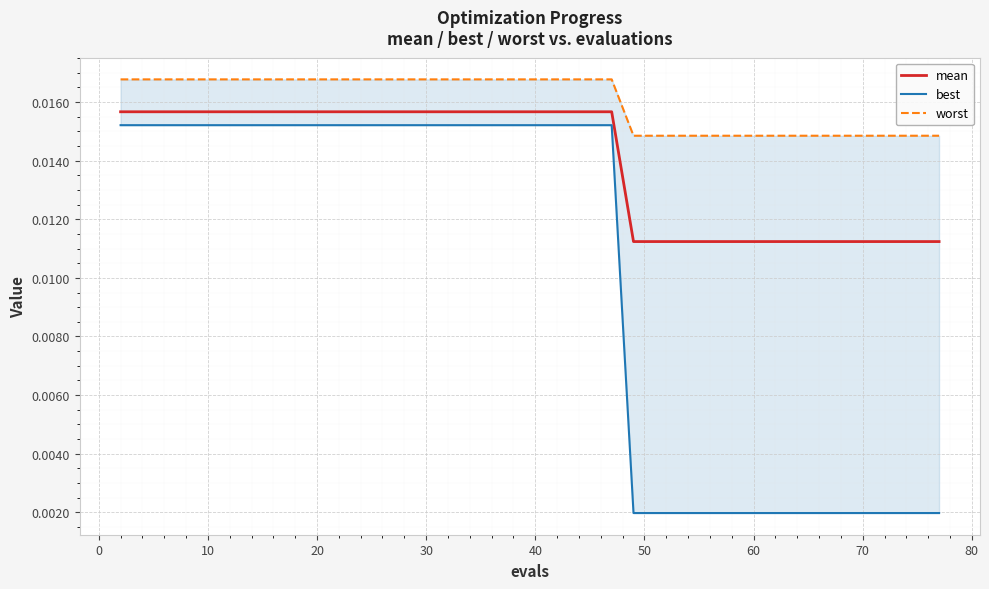

What is the sum of all mean values?

0.6